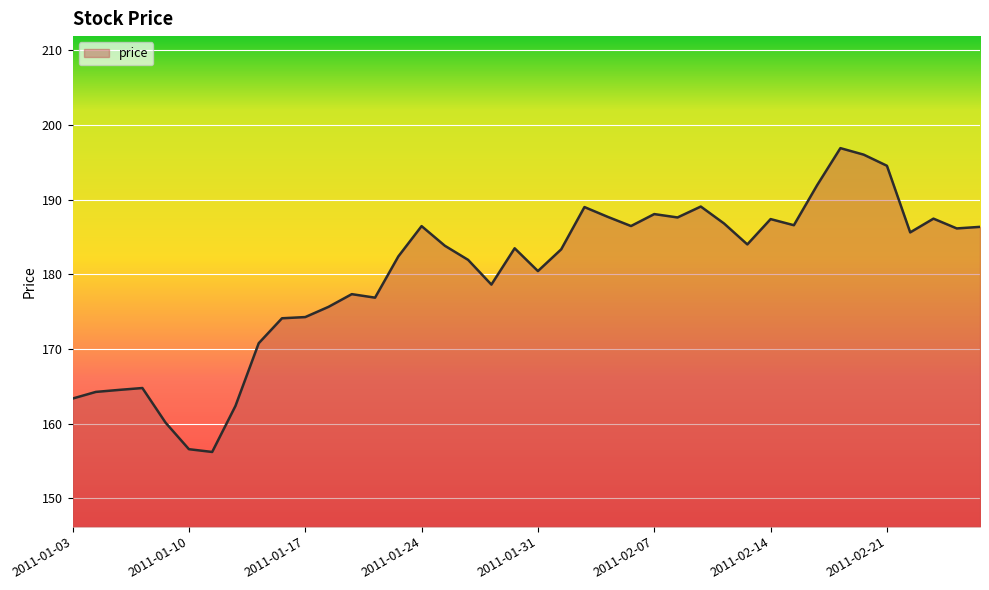

What is the smallest value displayed?

156.2